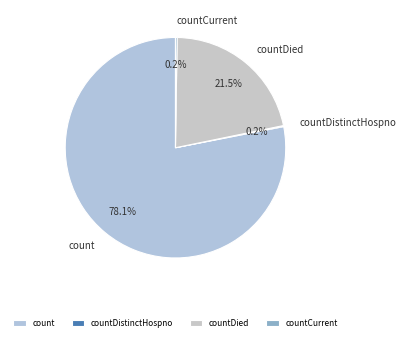

Which category has the biggest portion of the pie?

count